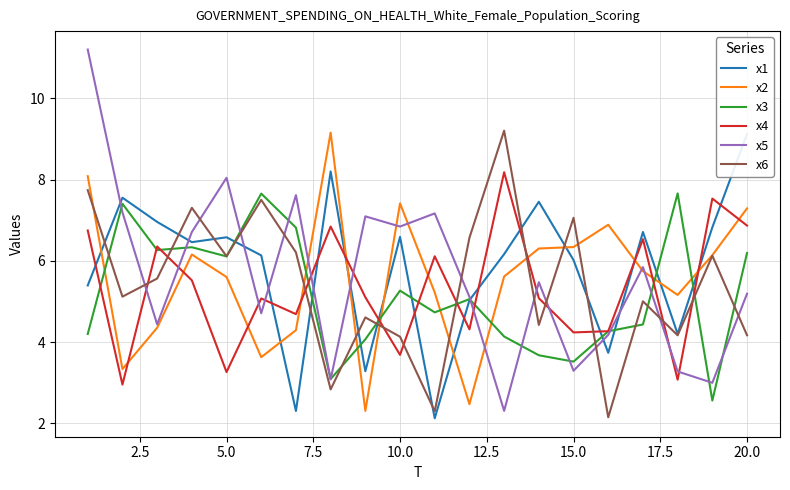

True or false: x4 has more than 2 interior local peaks.

True